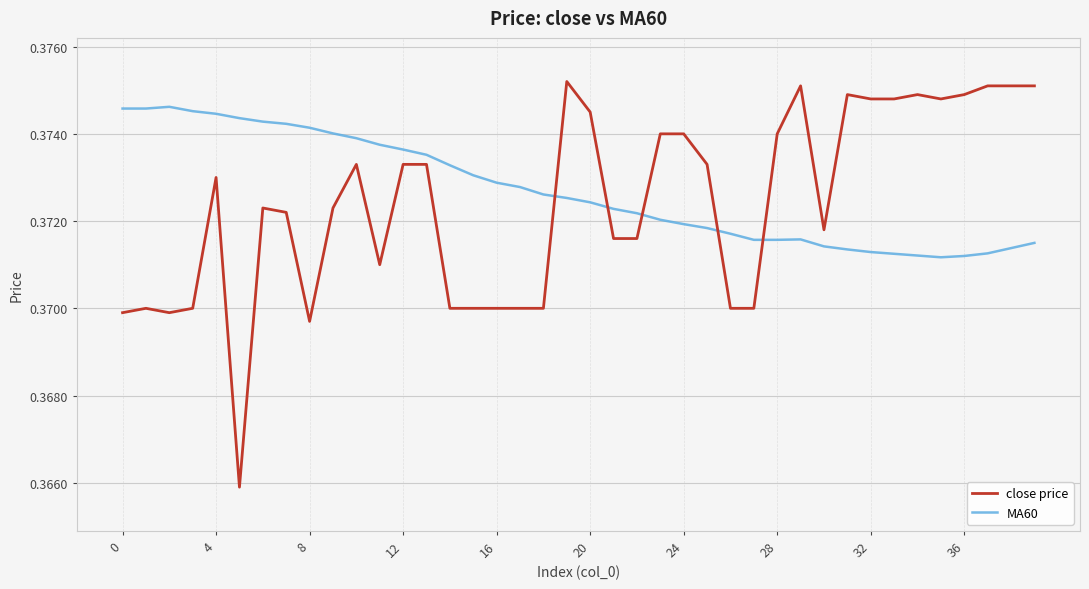

Count the number of categories in the chart.

40